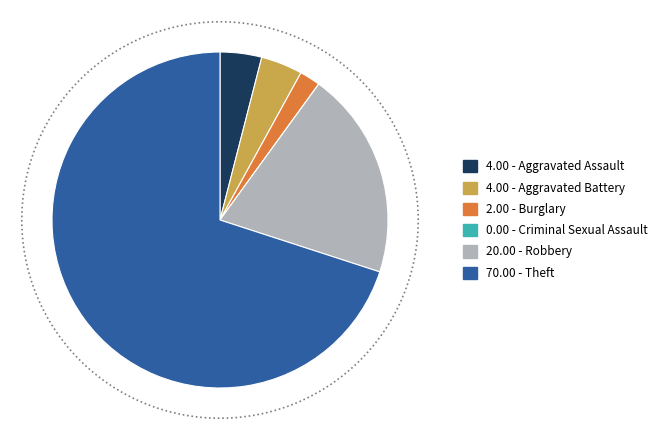

Does Aggravated Assault account for over 50% of the chart?

No